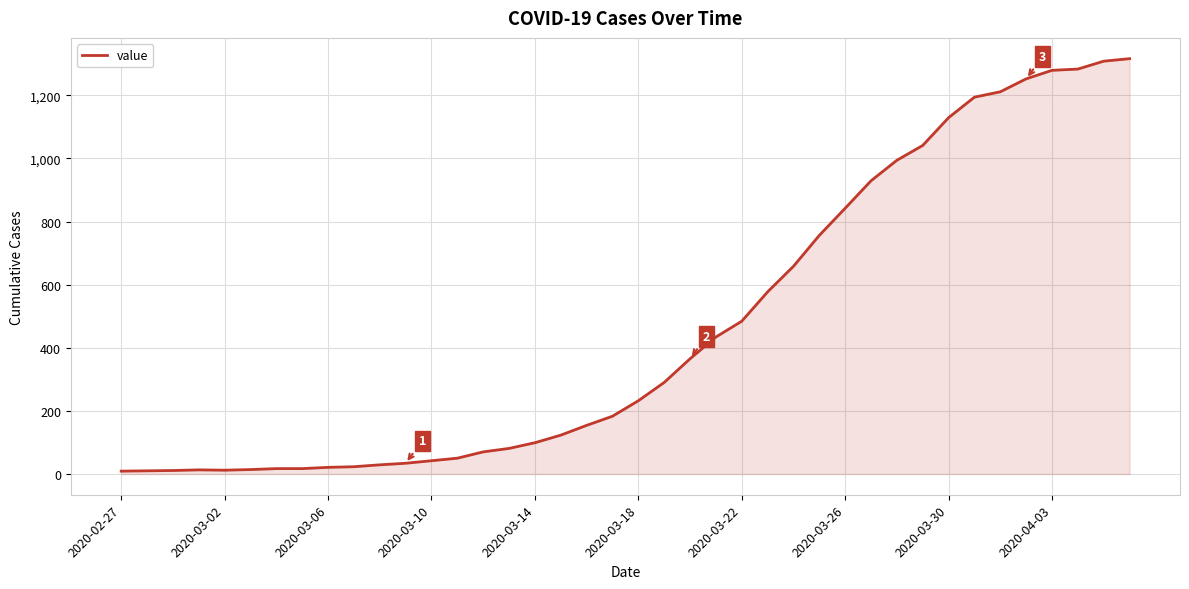

What is the greatest value displayed?

1316